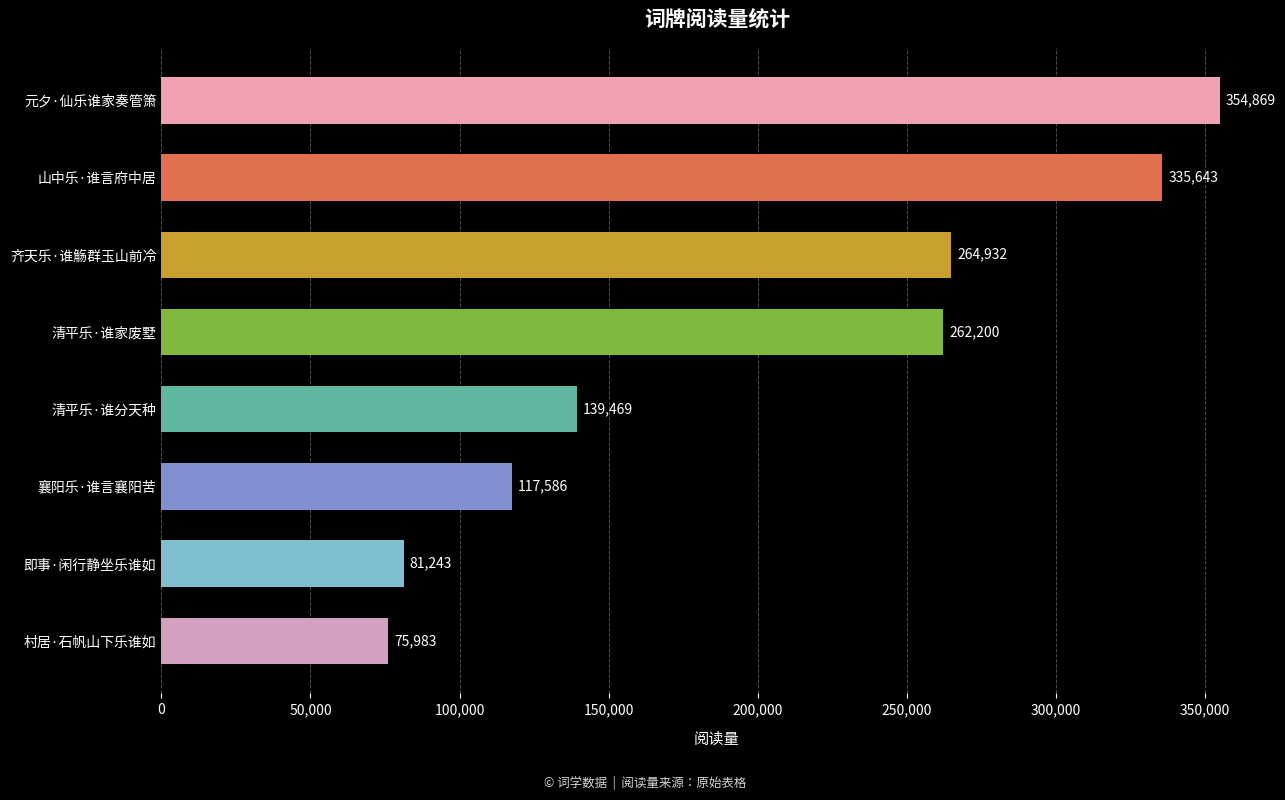

What is the approximate value at 元夕·仙乐谁家奏管箫?

354869